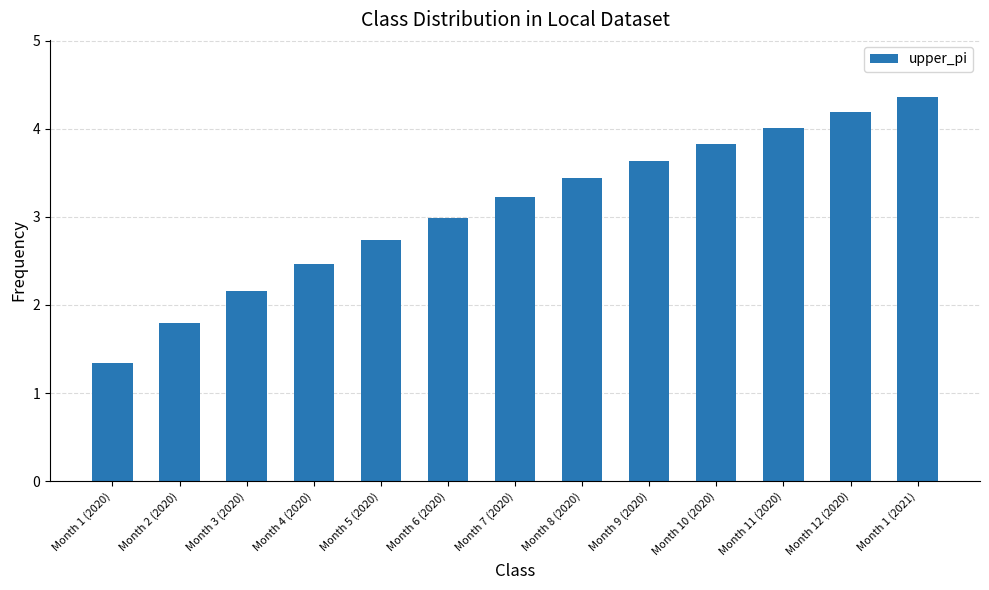

What is the average value?

3.1